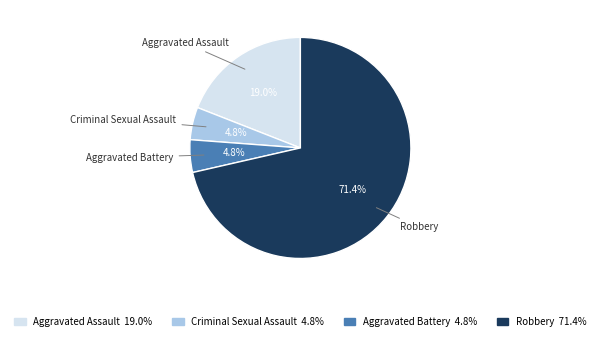

What portion of the pie excludes Criminal Sexual Assault?

95.2%